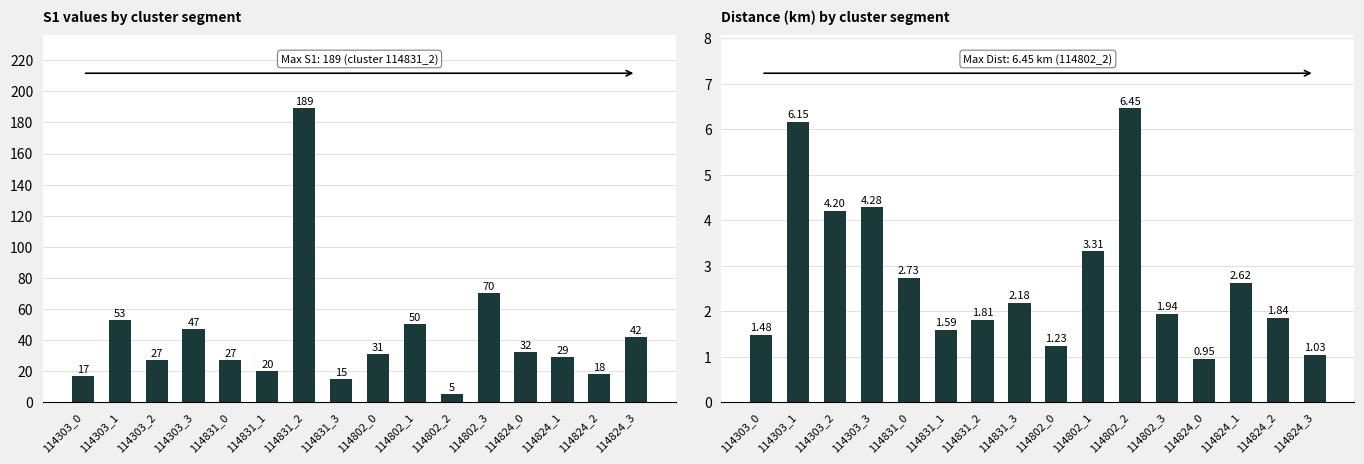

Reading left to right, list all the values displayed in this chart.

S1: 114303_0=17.0	114303_1=53.0	114303_2=27.0	114303_3=47.0	114831_0=27.0	114831_1=20.0	114831_2=189.0	114831_3=15.0	114802_0=31.0	114802_1=50.0	114802_2=5.0	114802_3=70.0	114824_0=32.0	114824_1=29.0	114824_2=18.0	114824_3=42.0
Distance (km): 114303_0=1.5	114303_1=6.2	114303_2=4.2	114303_3=4.3	114831_0=2.7	114831_1=1.6	114831_2=1.8	114831_3=2.2	114802_0=1.2	114802_1=3.3	114802_2=6.5	114802_3=1.9	114824_0=1.0	114824_1=2.6	114824_2=1.8	114824_3=1.0